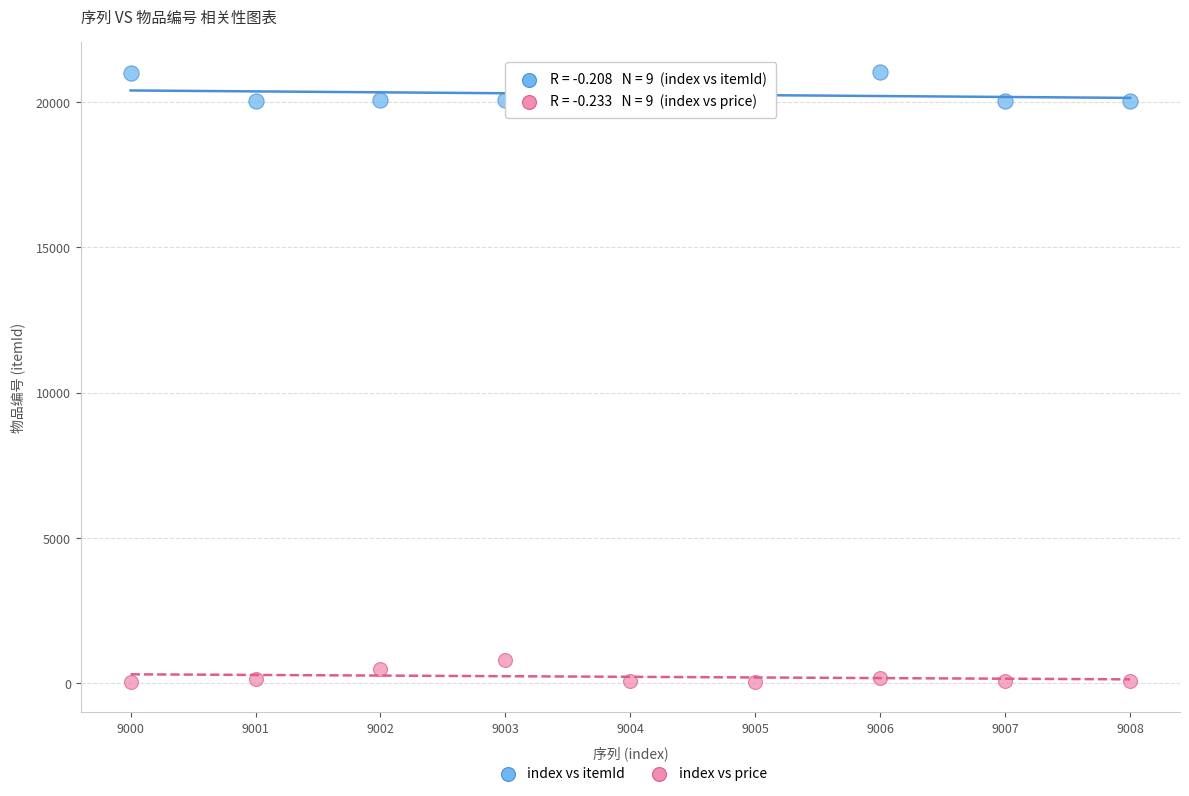

Which series contains the highest Y value?

index vs itemId